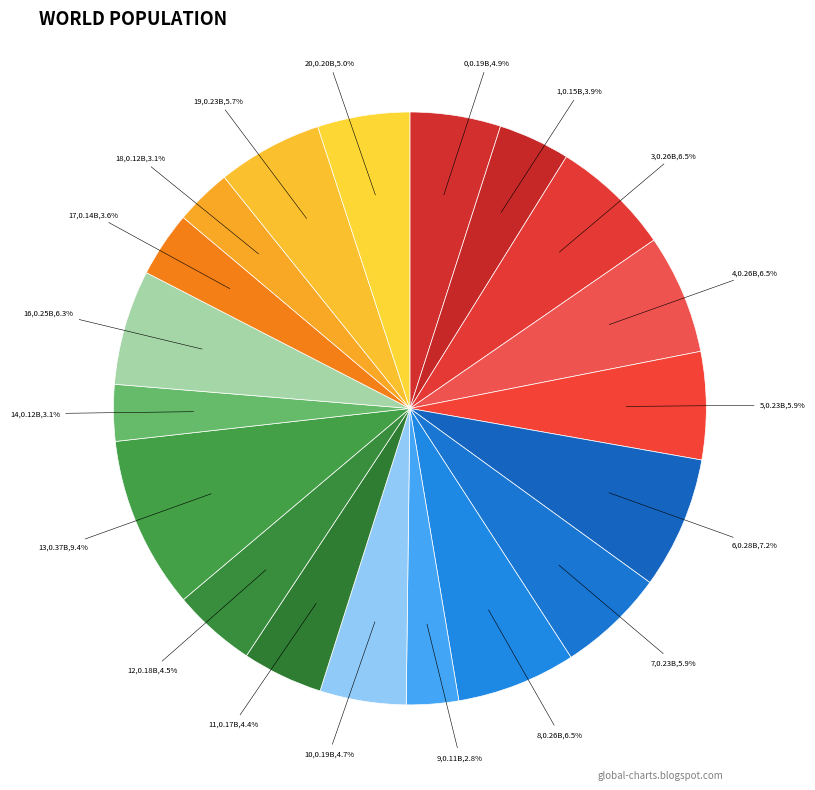

To the nearest percent, what percentage of the pie is 11?

4%